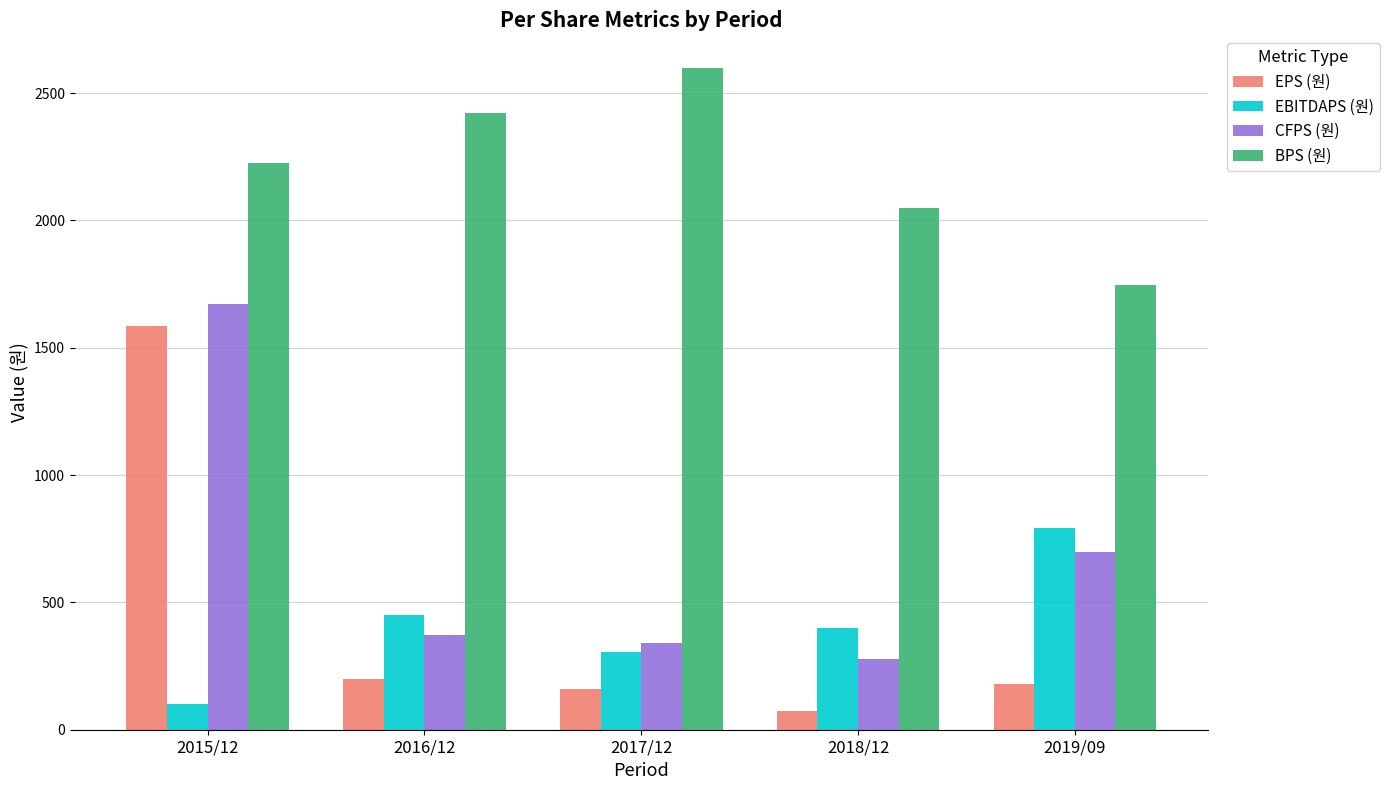

What is the minimum value shown in the chart?

74